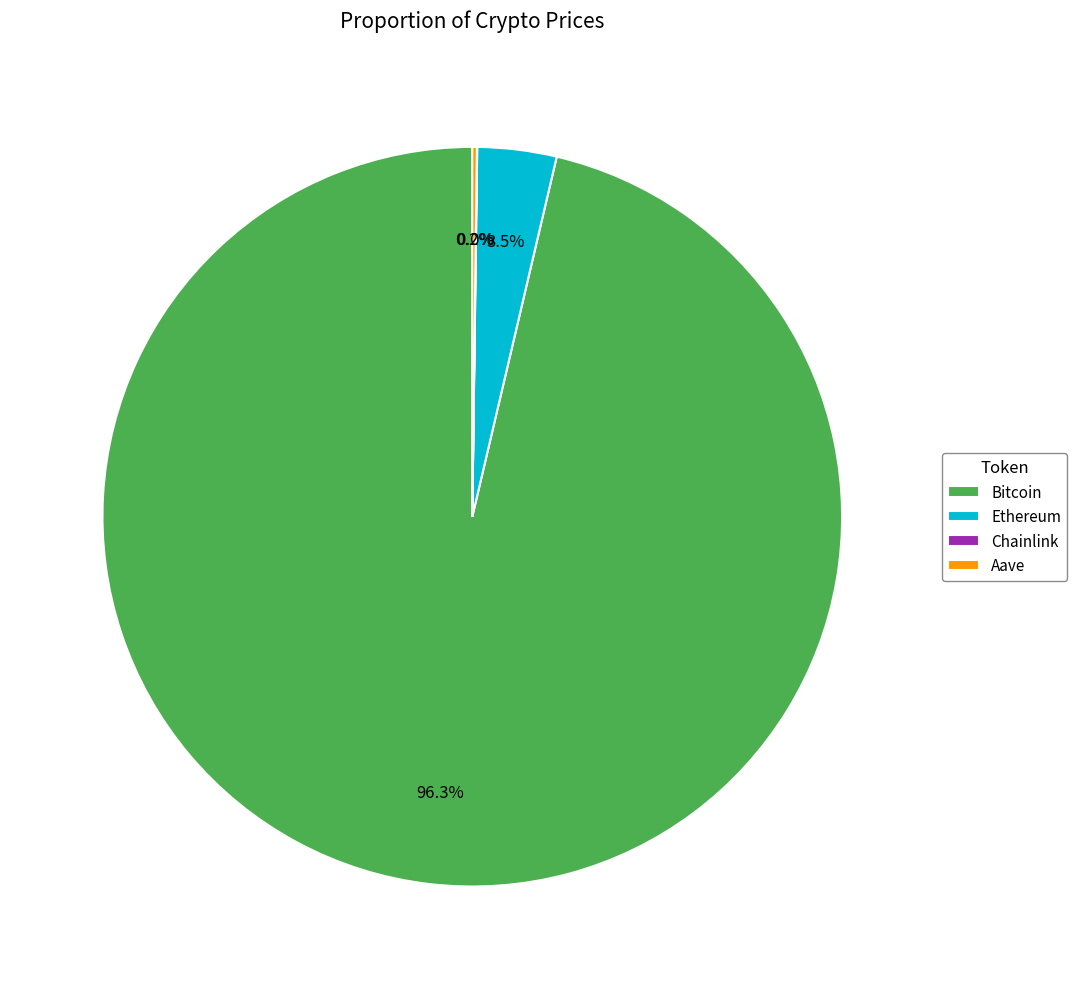

Which category has the biggest portion of the pie?

Bitcoin